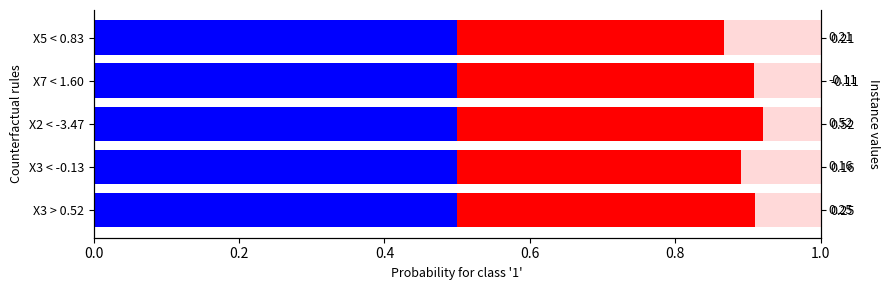

Rank the series by their average value, from lowest to highest.

Light extension, Red segment, Blue segment